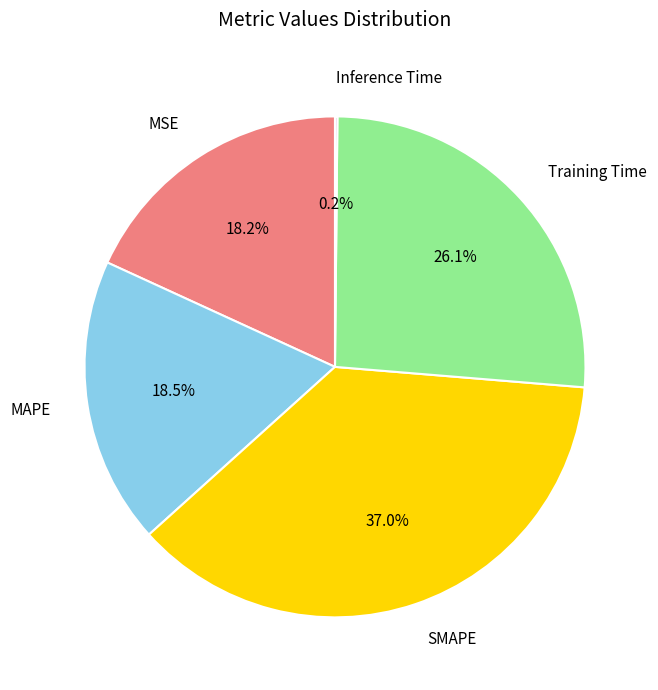

Is MAPE the majority of the pie?

No